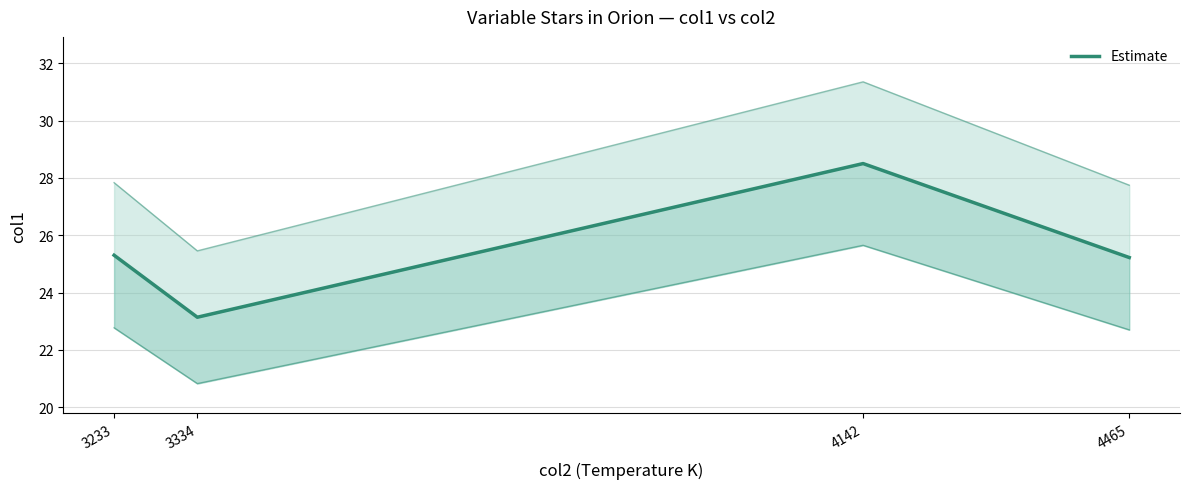

What is the ratio of the value at 3233 to the value at 3334?

1.1